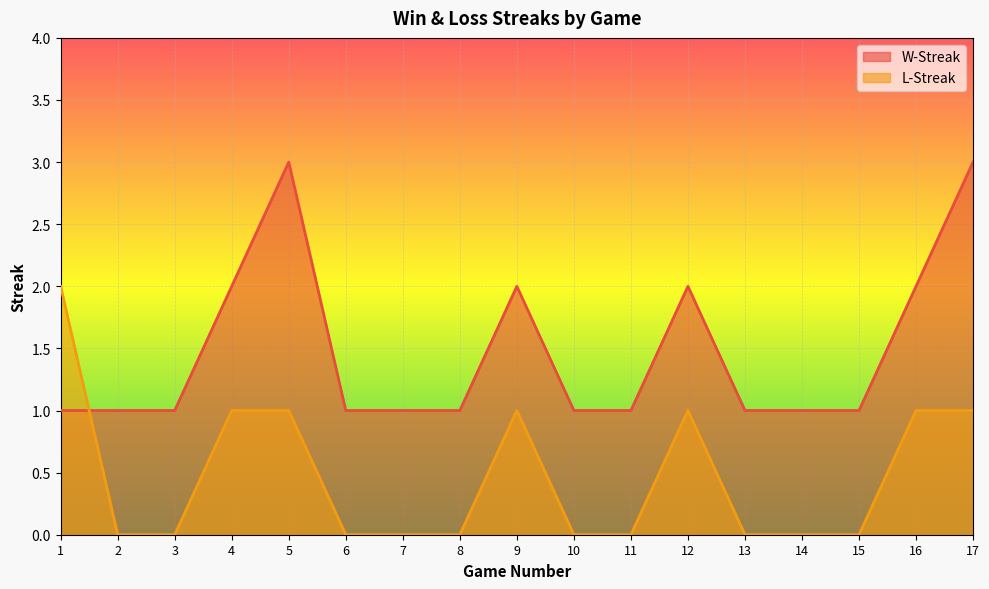

Does the chart display data point markers on the line(s)?

No